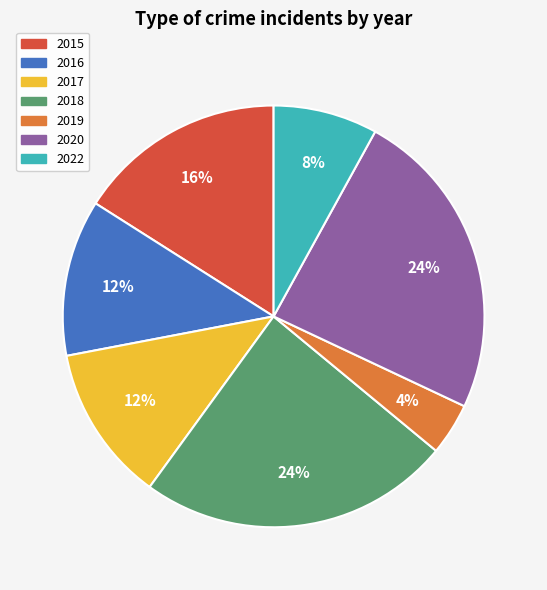

Which has a higher value, 2016 or 2018?

2018